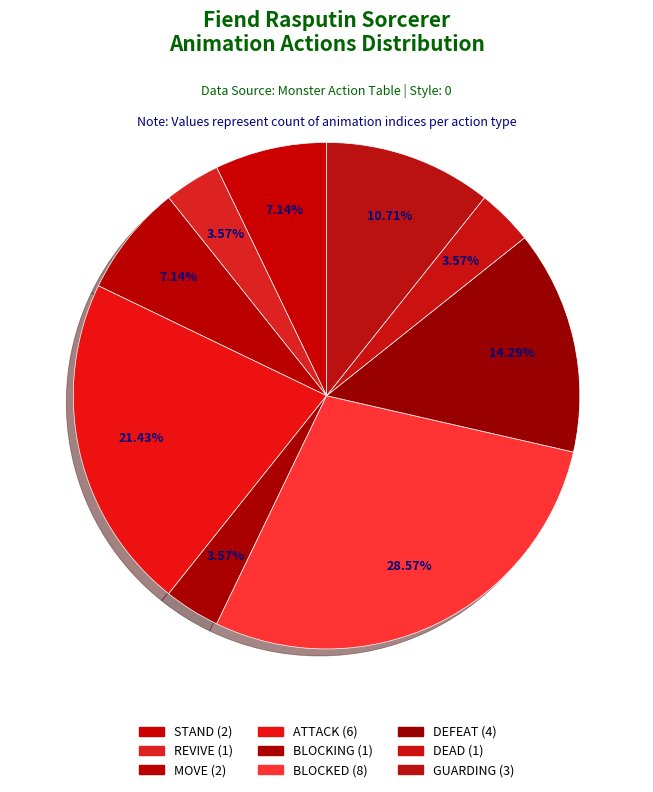

To the nearest percent, what percentage of the pie is BLOCKED?

29%